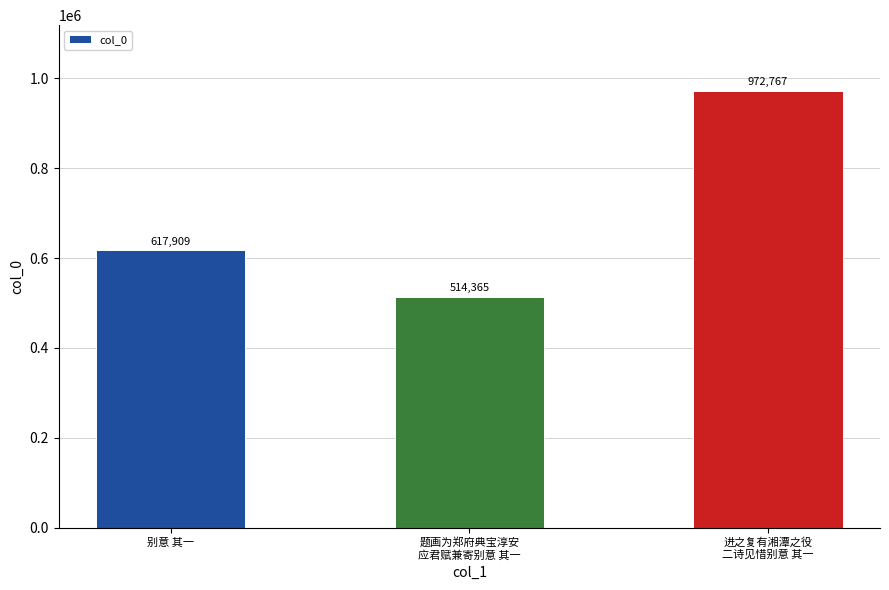

What is the label of the 2nd bar from the left?

题画为郑府典宝淳安
应君赋兼寄别意 其一